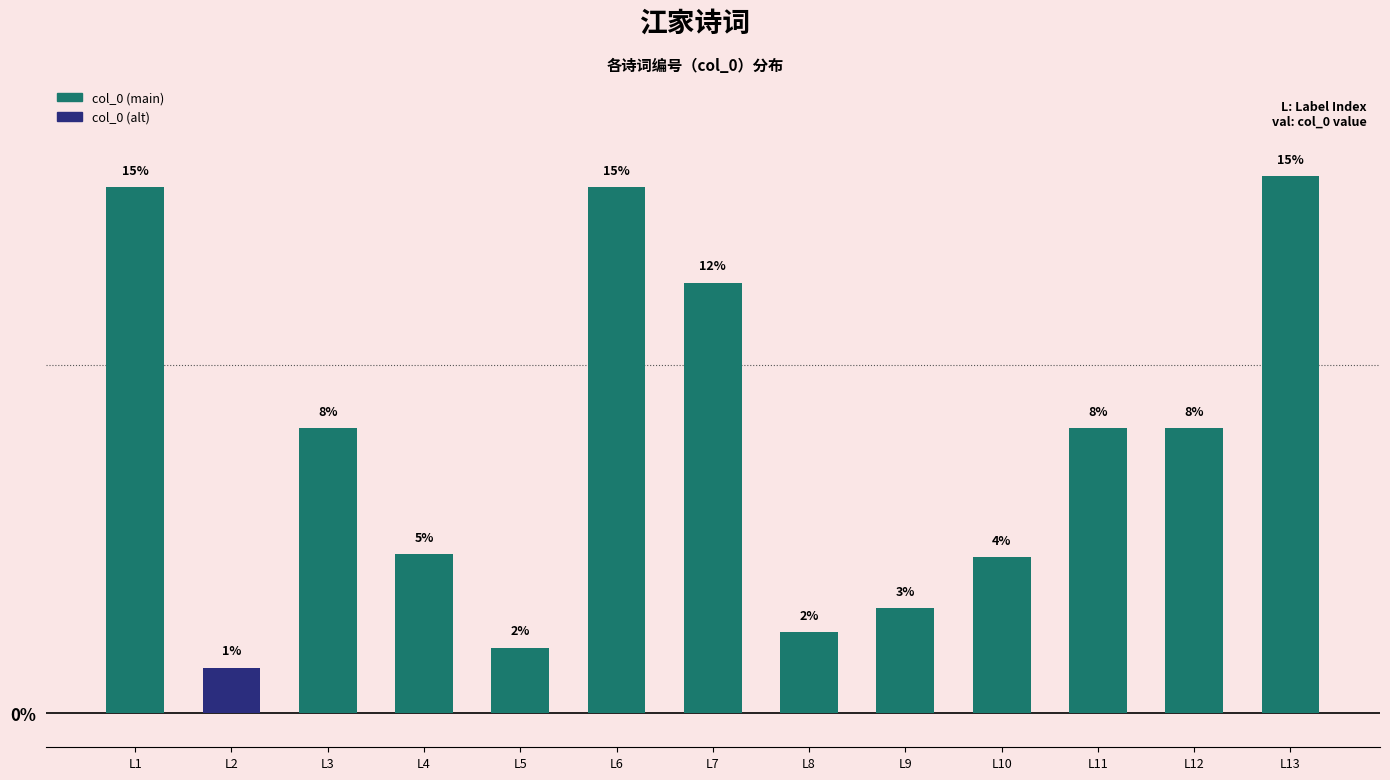

Reading left to right, extract all data points from this chart.

L1=15.1	L2=1.3	L3=8.2	L4=4.6	L5=1.9	L6=15.1	L7=12.4	L8=2.3	L9=3.0	L10=4.5	L11=8.2	L12=8.2	L13=15.4